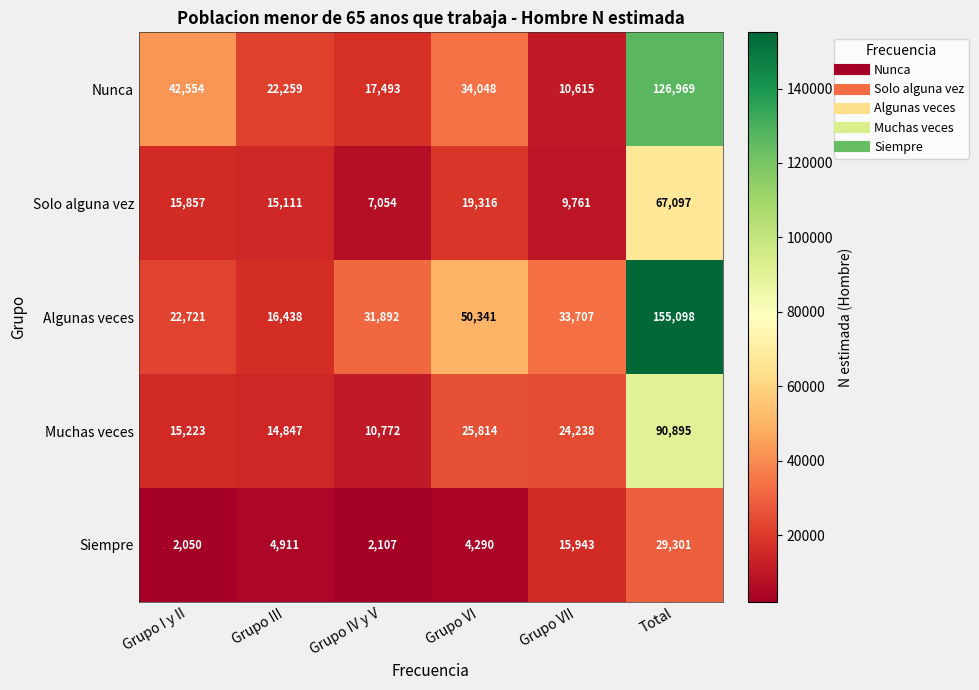

Rank the series at Grupo IV y V from highest to lowest value.

Algunas veces, Nunca, Muchas veces, Solo alguna vez, Siempre